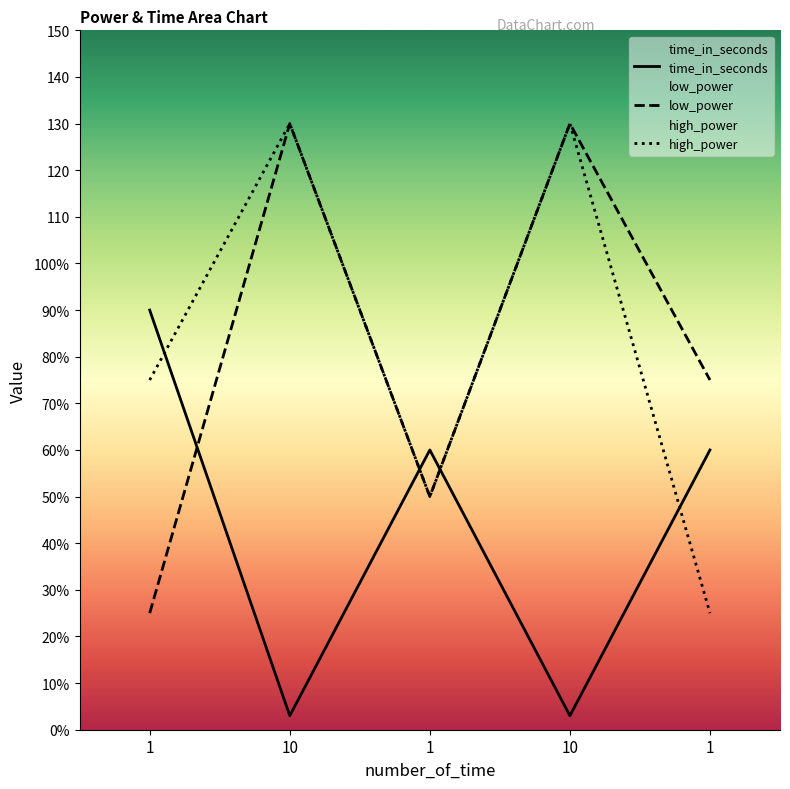

How many values in the time_in_seconds series exceed 60?

1